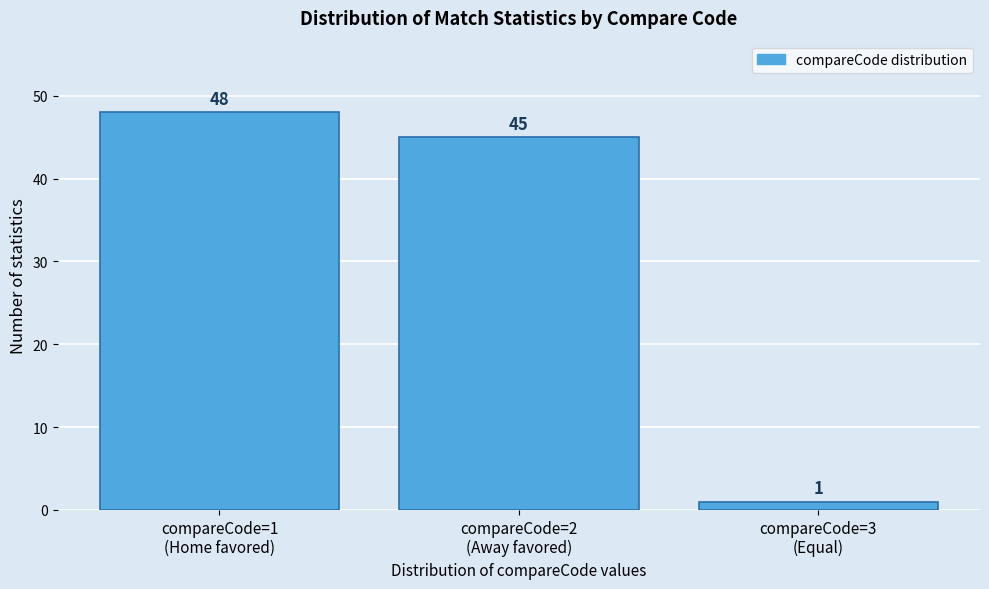

Reading left to right, extract all data points from this chart.

48	45	1